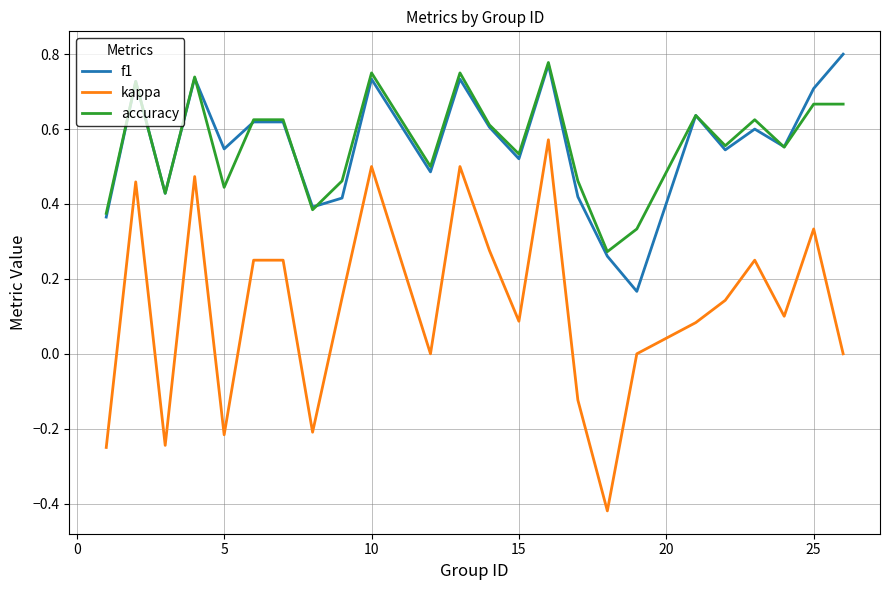

Which series has the largest range (max minus min)?

kappa